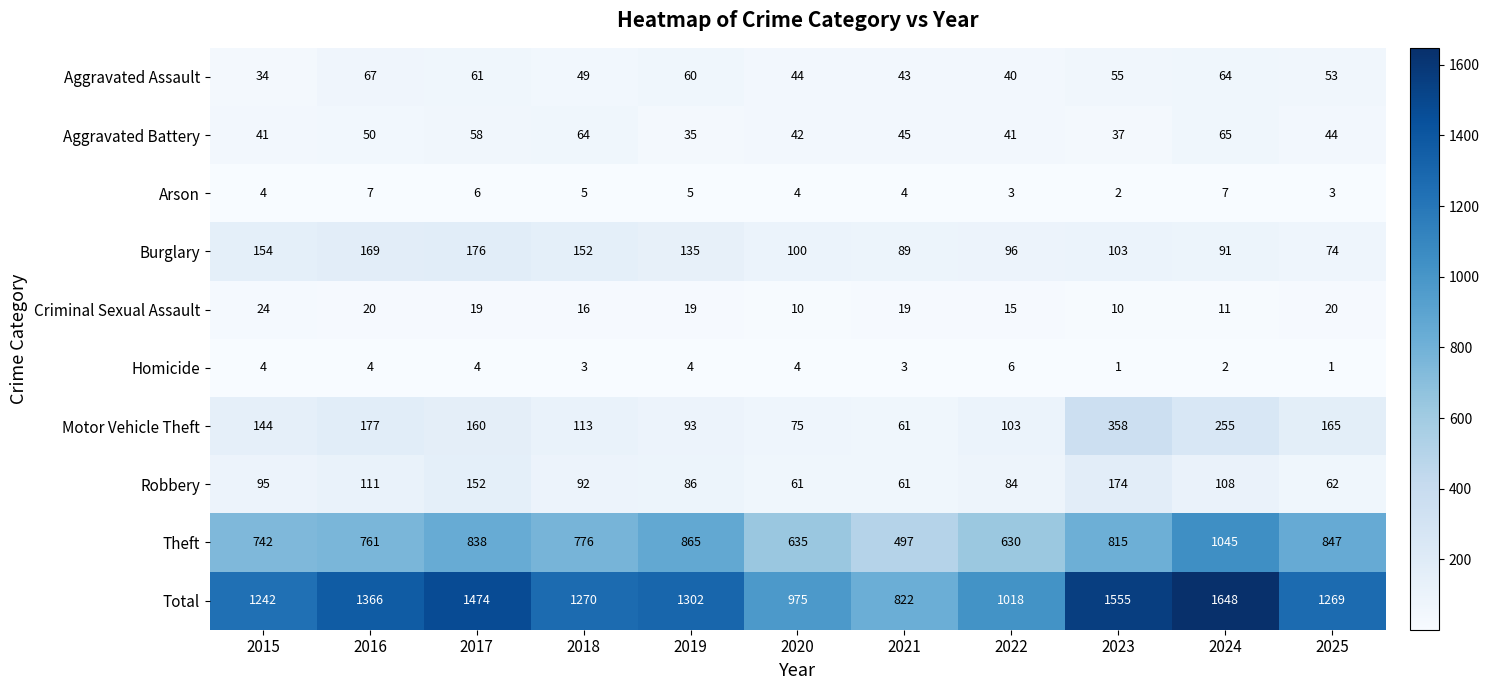

How many data points does each series have?

11